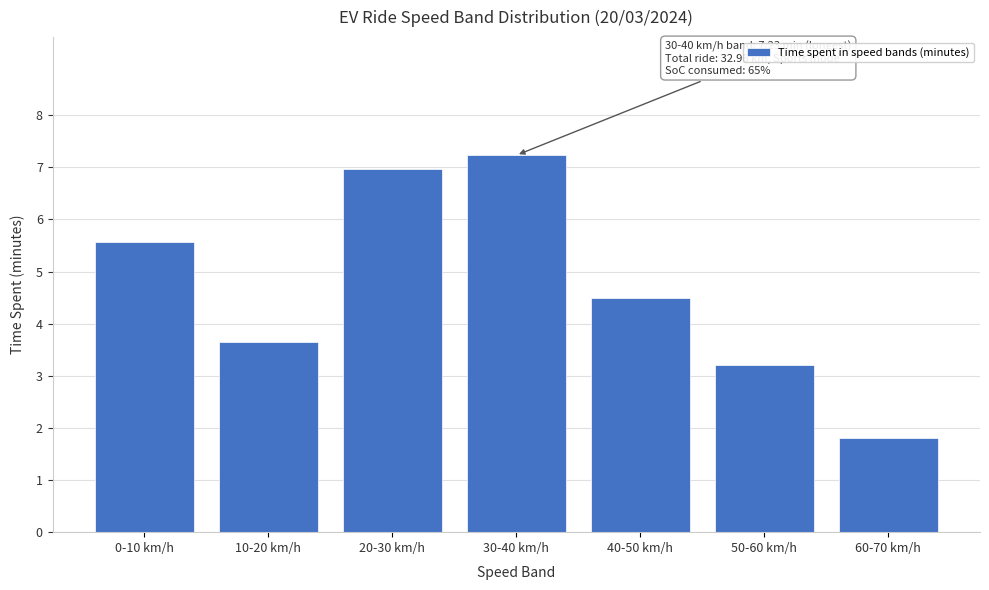

Reading left to right, list all the values displayed in this chart.

0-10 km/h=5.6	10-20 km/h=3.7	20-30 km/h=7.0	30-40 km/h=7.2	40-50 km/h=4.5	50-60 km/h=3.2	60-70 km/h=1.8